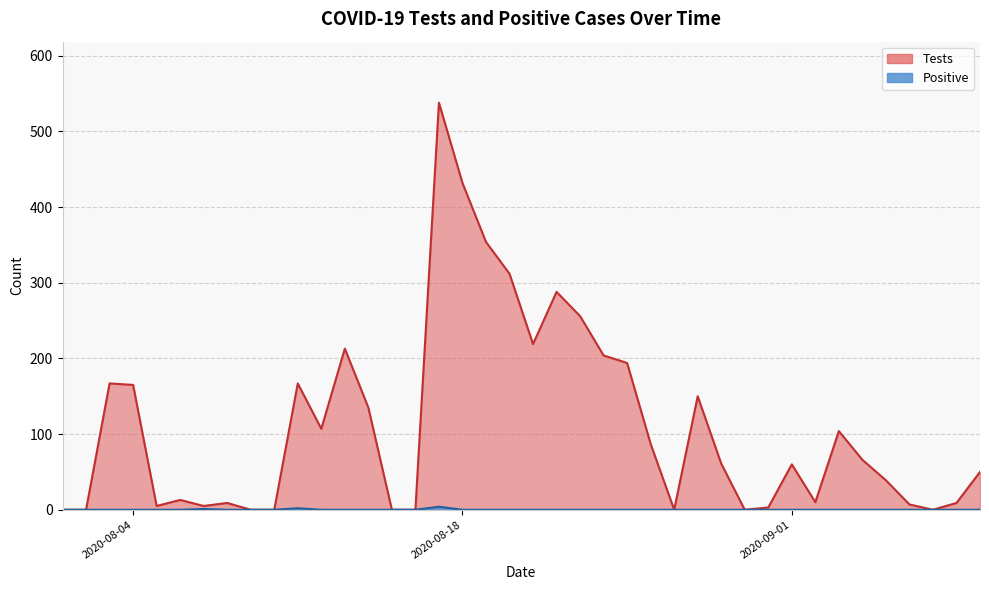

True or false: Positive and Tests cross at least once.

False